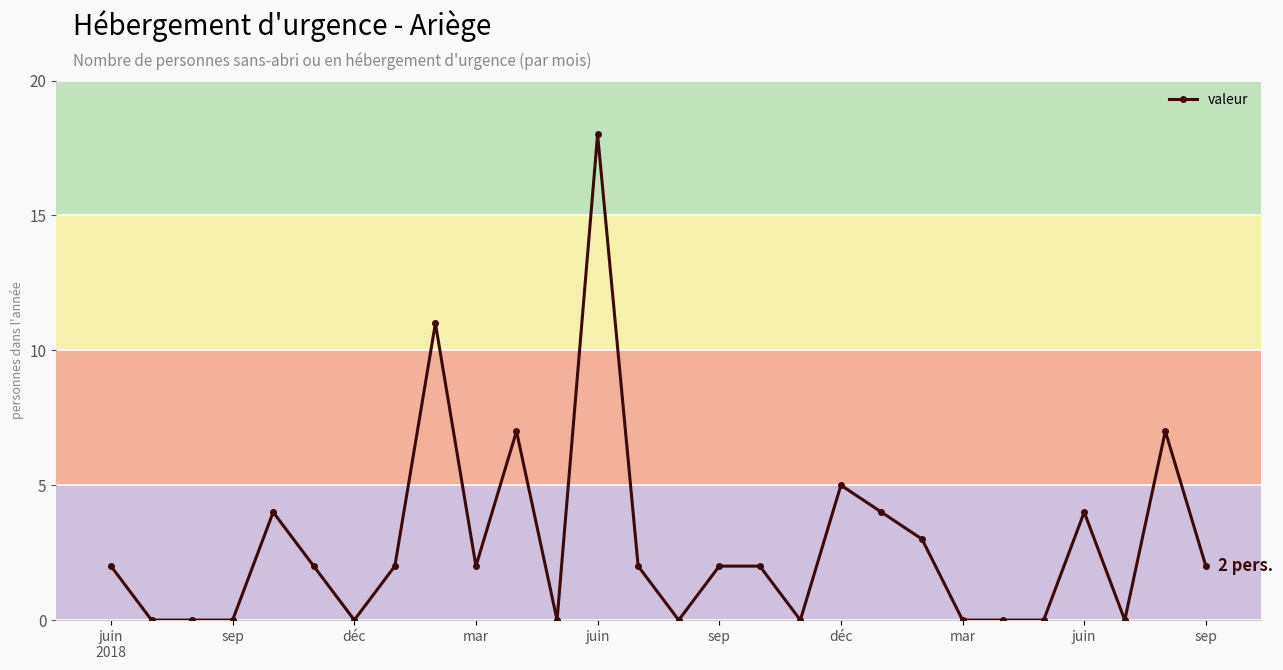

What is the difference between the maximum and minimum values?

18